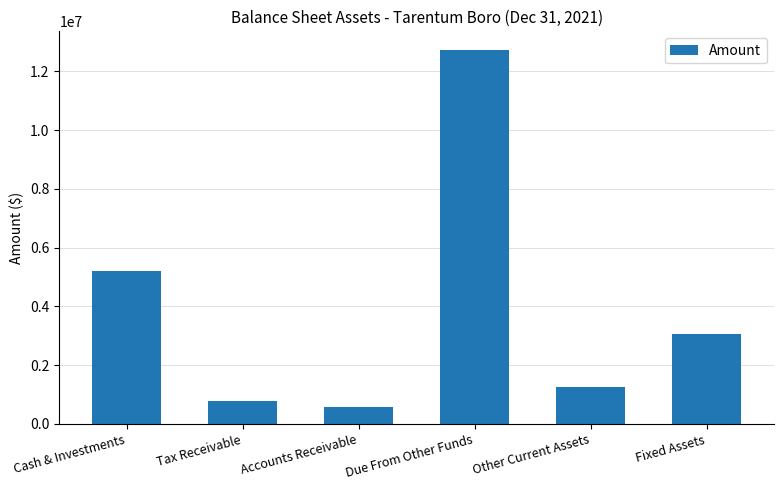

At which category does the chart reach its peak across all series?

Due From Other Funds